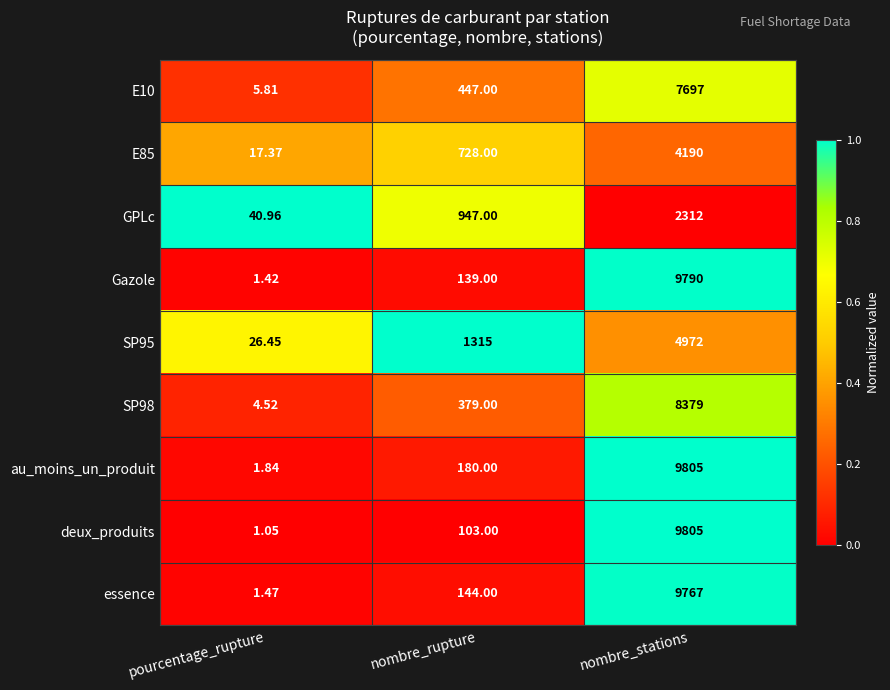

What is the greatest value displayed?

9805.0